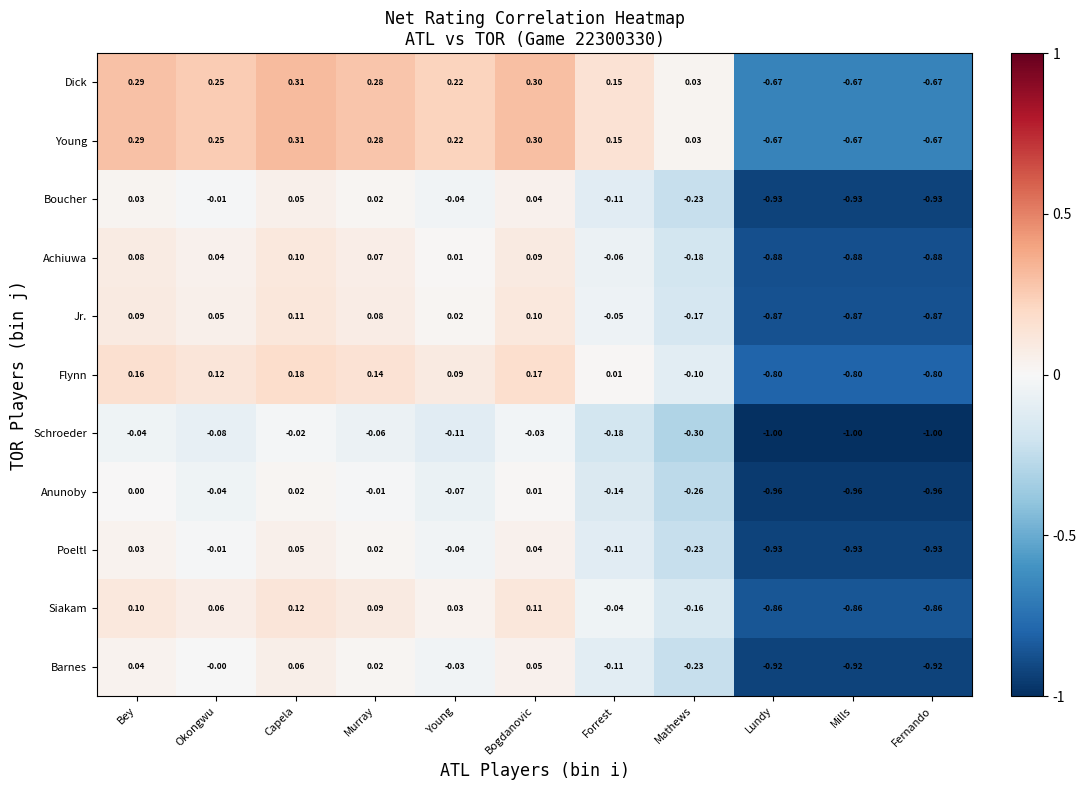

What is the total value across all series at Bey?

1.1